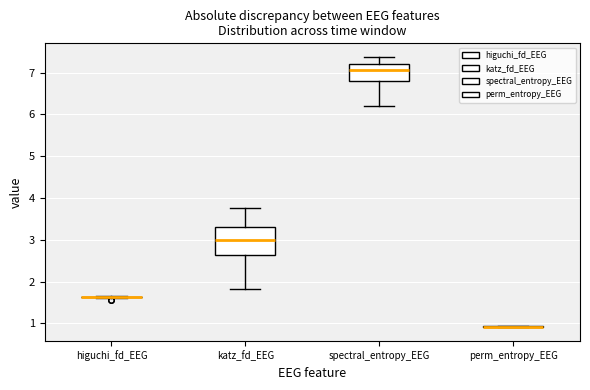

Reading left to right, read every box against the y-axis: the position of its median line, the range the box covers, and the ends of its whiskers. The values are not printed on the chart, so give them approximately, as read against the axis.

higuchi_fd_EEG: box collapsed to a line at 1.6, whiskers 1.6 to 1.7
katz_fd_EEG: median 3.0, box 2.6 to 3.3, whiskers 1.8 to 3.8
spectral_entropy_EEG: median 7.1, box 6.8 to 7.2, whiskers 6.2 to 7.4
perm_entropy_EEG: box collapsed to a line at 0.9, whiskers 0.9 to 0.9